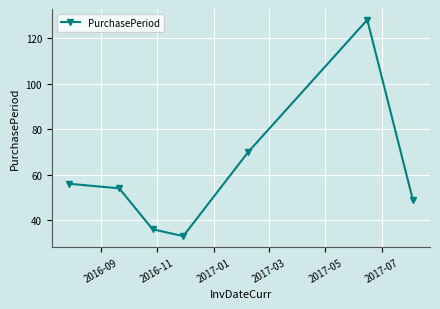

How many points are lower than both their immediate neighbors (excluding endpoints)?

1